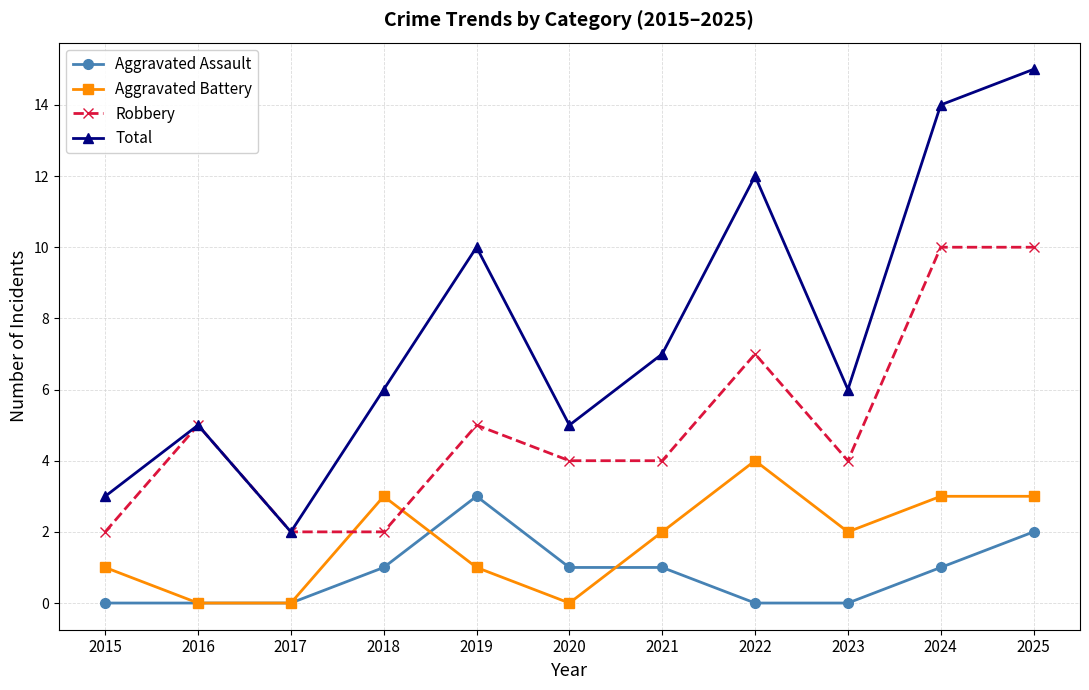

True or false: Aggravated Assault and Total intersect in this chart.

False